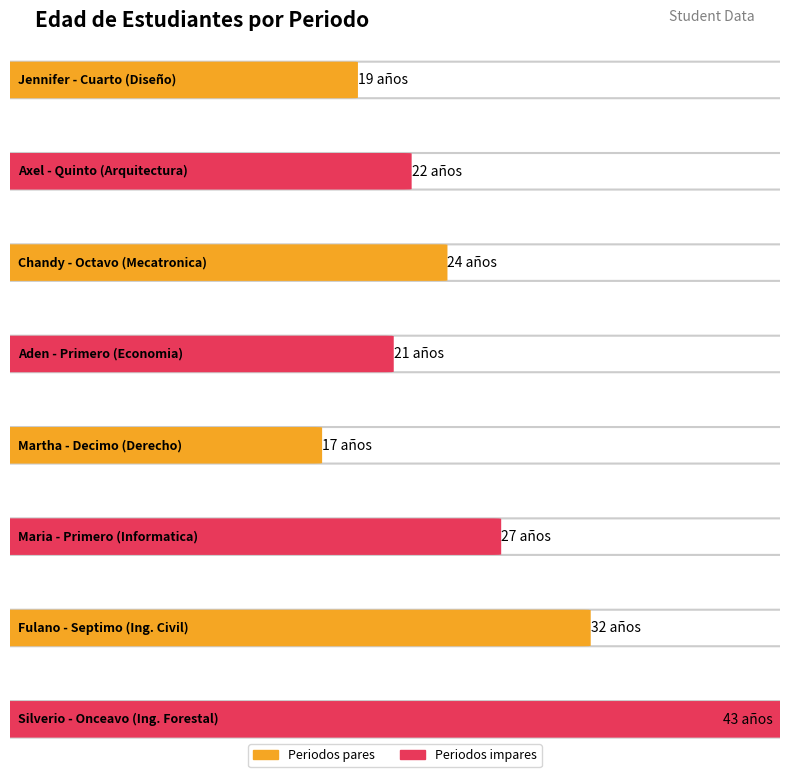

List the labels in order of value, largest first.

Onceavo, Septimo, Primero, Octavo, Quinto, Primero, Cuarto, Decimo